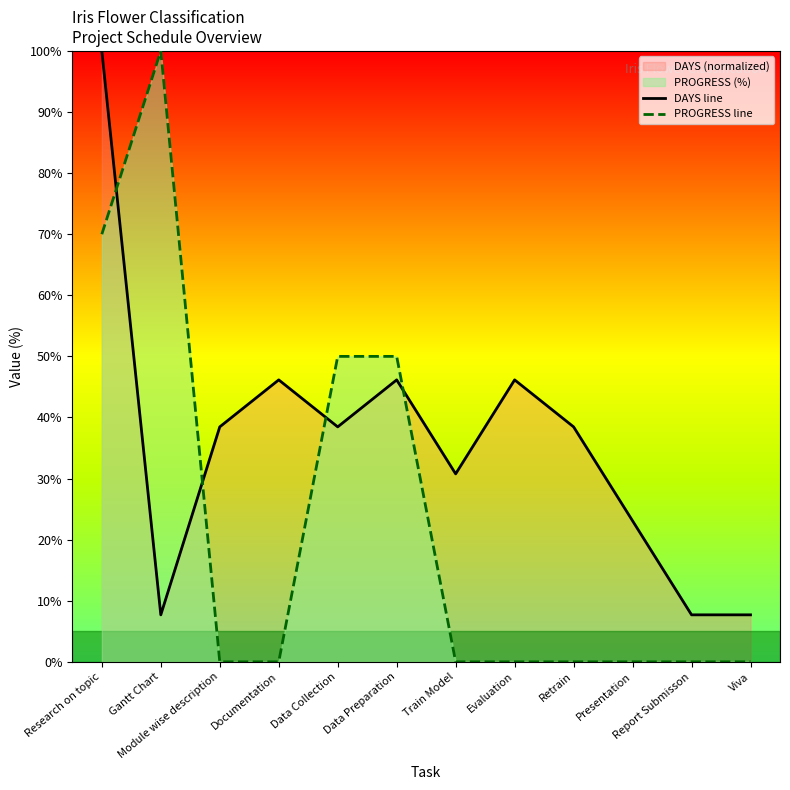

Reading left to right, extract all data points from this chart.

DAYS line: Research on topic=100.0	Gantt Chart=7.7	Module wise description=38.5	Documentation=46.2	Data Collection=38.5	Data Preparation=46.2	Train Model=30.8	Evaluation=46.2	Retrain=38.5	Presentation=23.1	Report Submisson=7.7	Viva=7.7
PROGRESS line: Research on topic=70.0	Gantt Chart=100.0	Module wise description=0.0	Documentation=0.0	Data Collection=50.0	Data Preparation=50.0	Train Model=0.0	Evaluation=0.0	Retrain=0.0	Presentation=0.0	Report Submisson=0.0	Viva=0.0